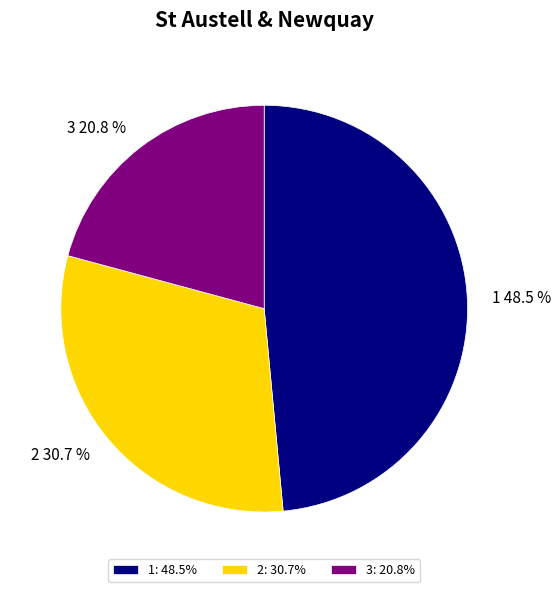

Combined, what portion of the pie is 3 and 2?

51.5%